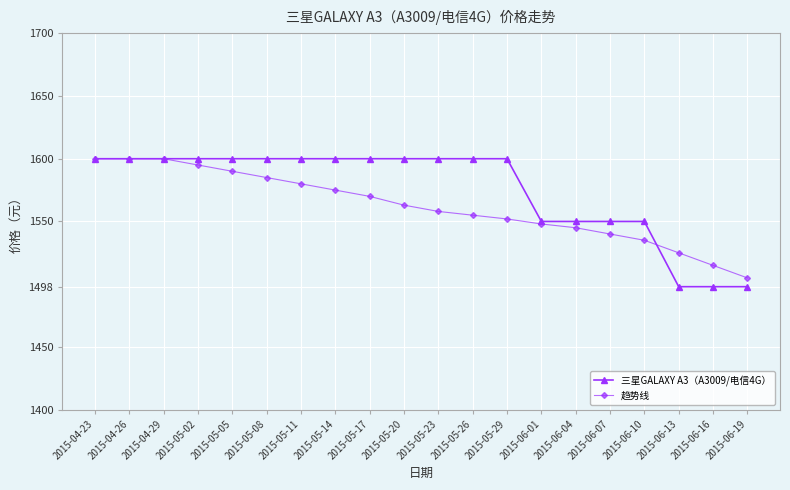

How many values in the 趋势线 series are below 1563?

10